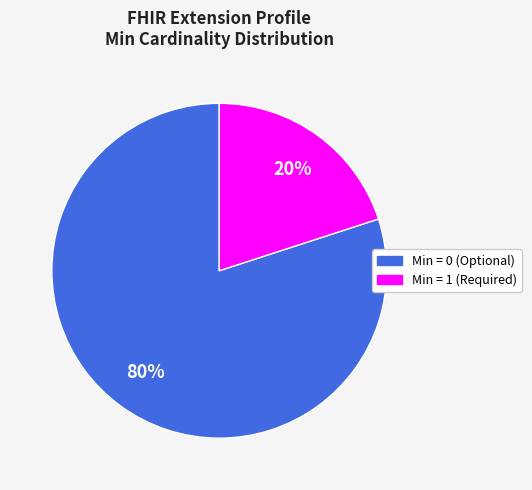

Is there a majority slice in this chart?

Yes